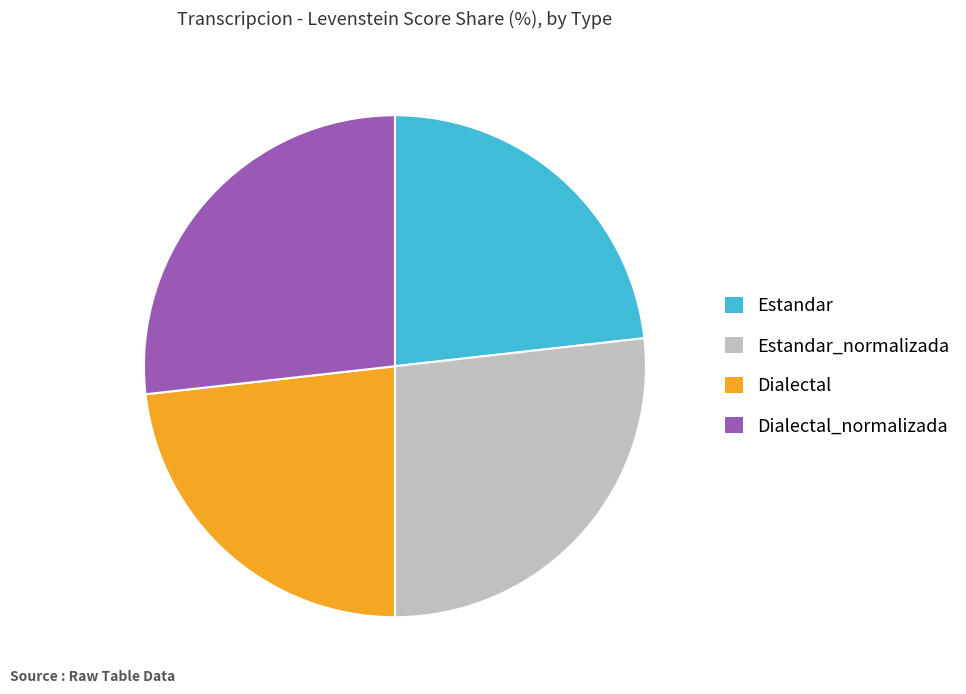

Combined, do Estandar and Dialectal account for over 50%?

No